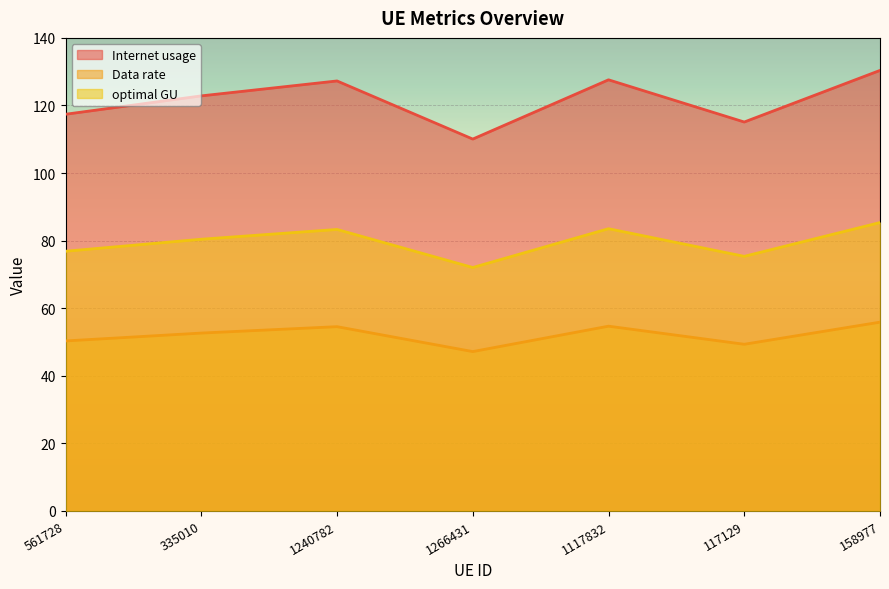

True or false: Internet usage has a value of 127.3 at 1240782.

True